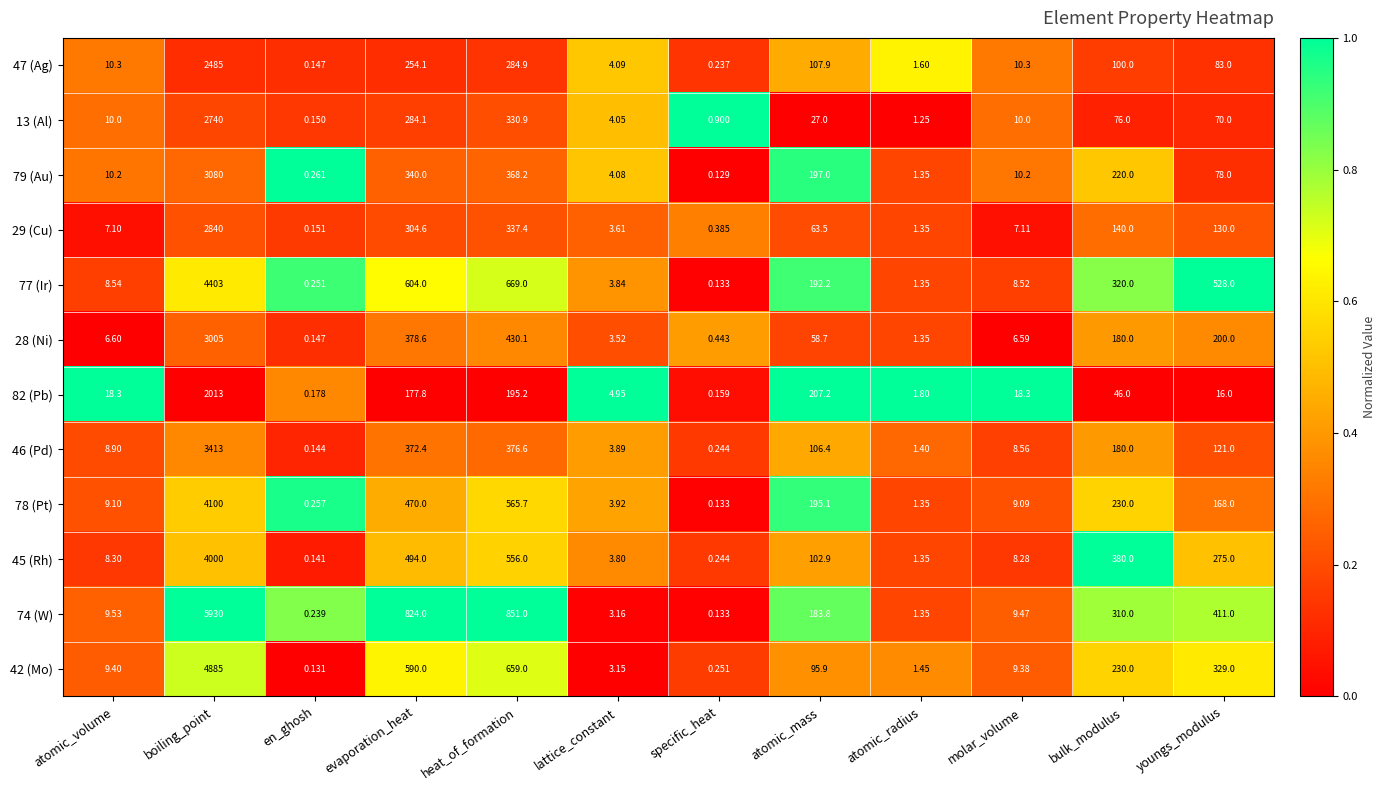

List the labels in order of 45 (Rh) value, largest first.

boiling_point, heat_of_formation, evaporation_heat, bulk_modulus, youngs_modulus, atomic_mass, atomic_volume, molar_volume, lattice_constant, atomic_radius, specific_heat, en_ghosh